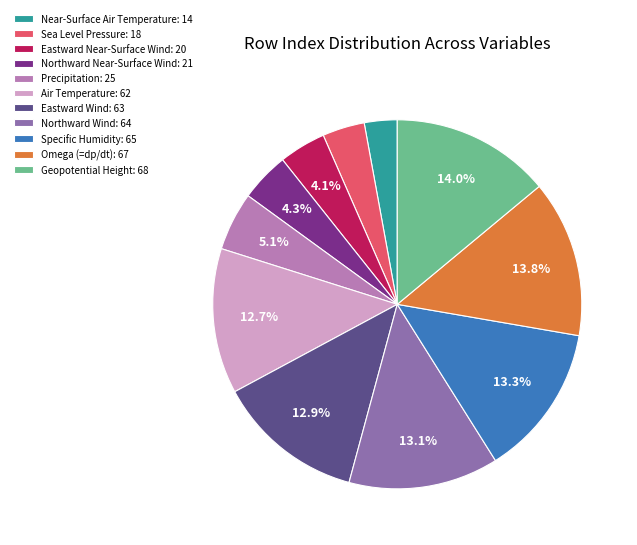

The Eastward Near-Surface Wind slice represents 4% of the pie. True or false?

True